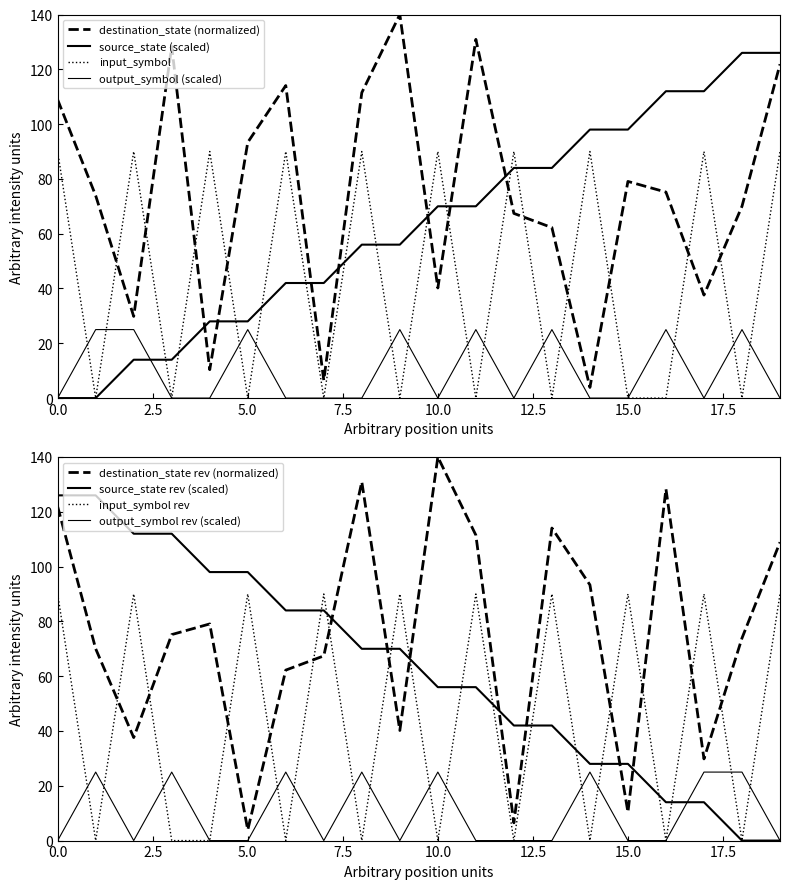

At which label does source_state first exceed 70?

12